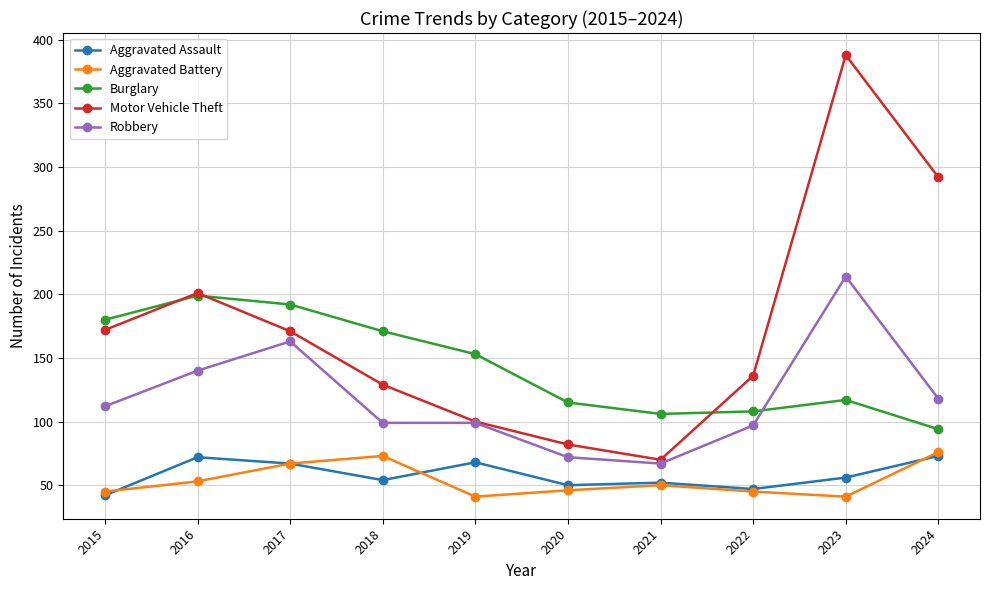

Which series has the largest total across all categories?

Motor Vehicle Theft